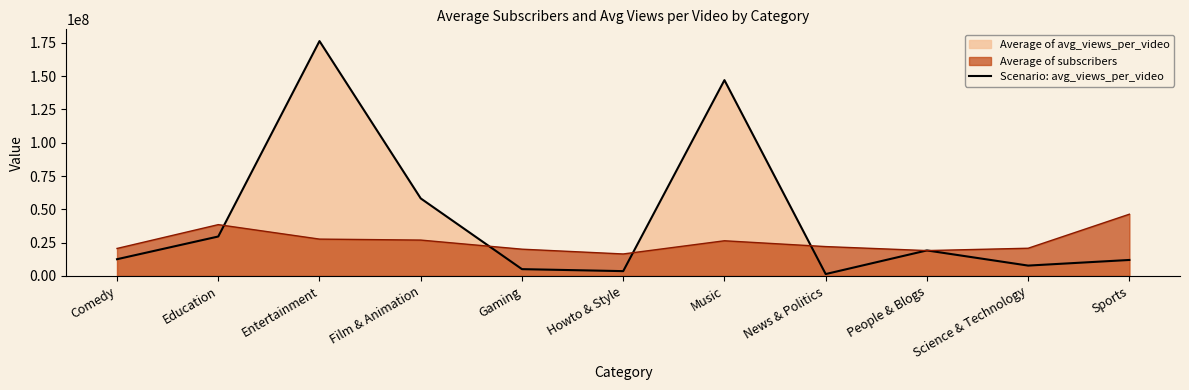

What is the ratio of the value at Entertainment to the value at Comedy?

14.0